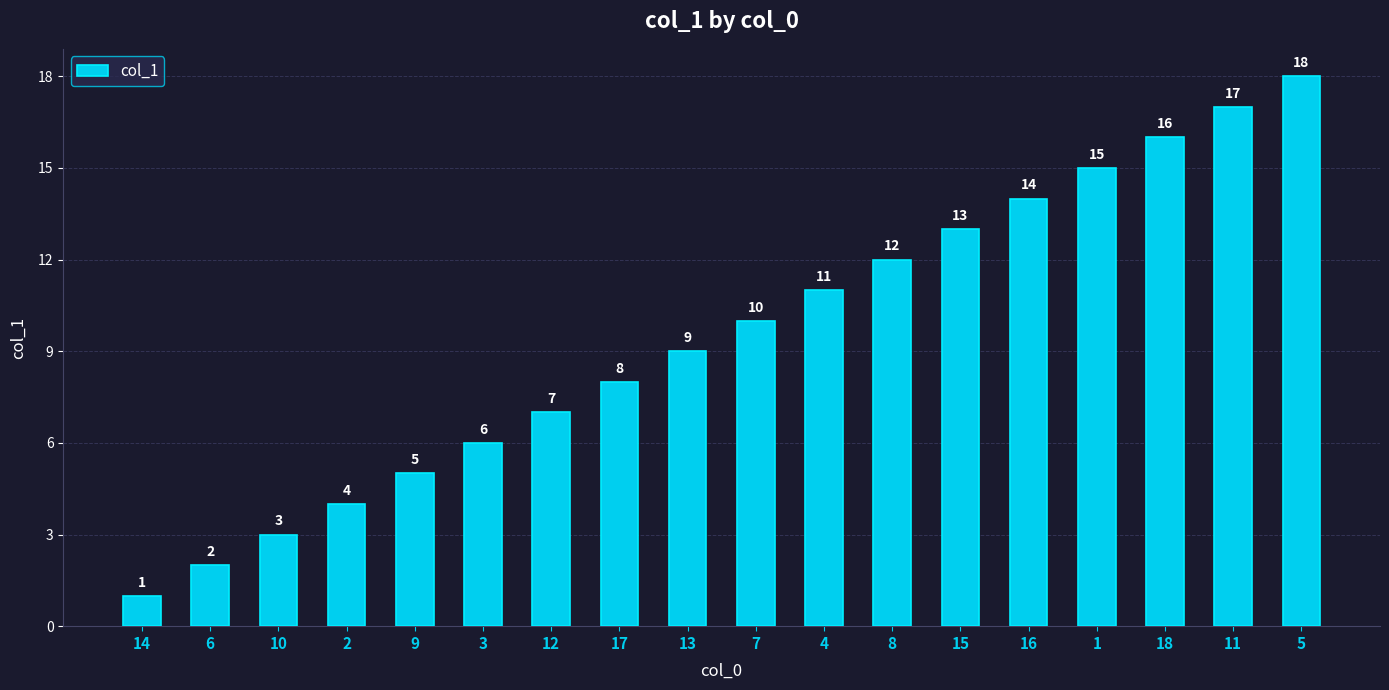

The value at 17 is 8. True or false?

True